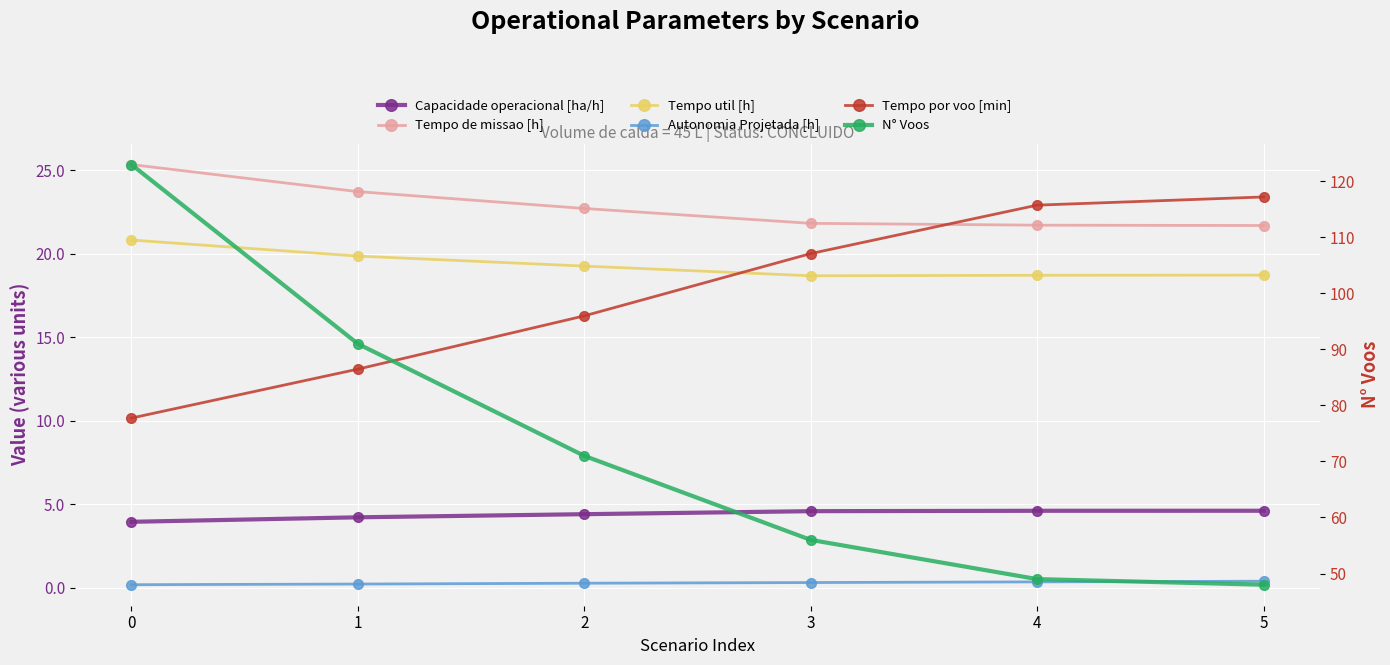

Which has a higher value, 5 or 3?

5